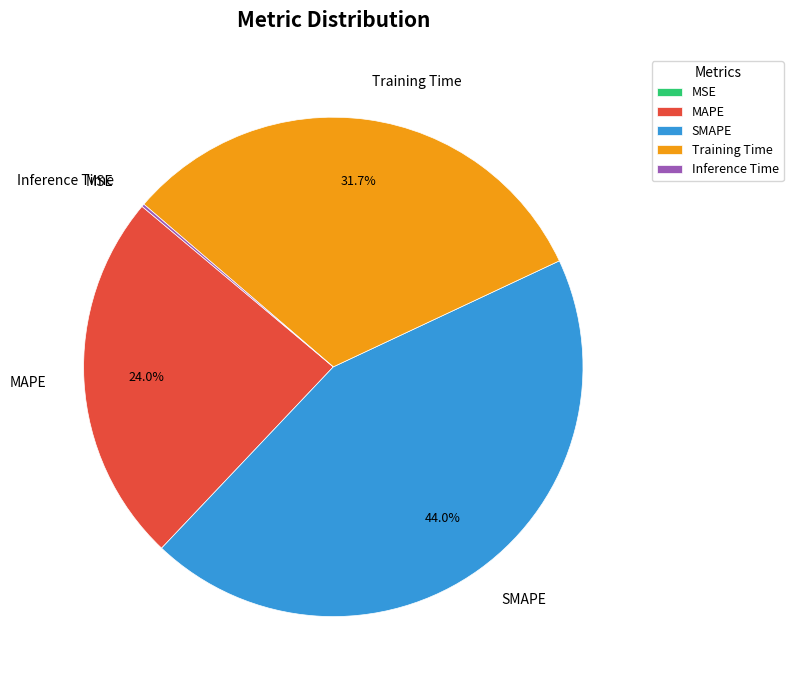

Approximately how many times larger is the value at MAPE compared to Training Time?

0.8